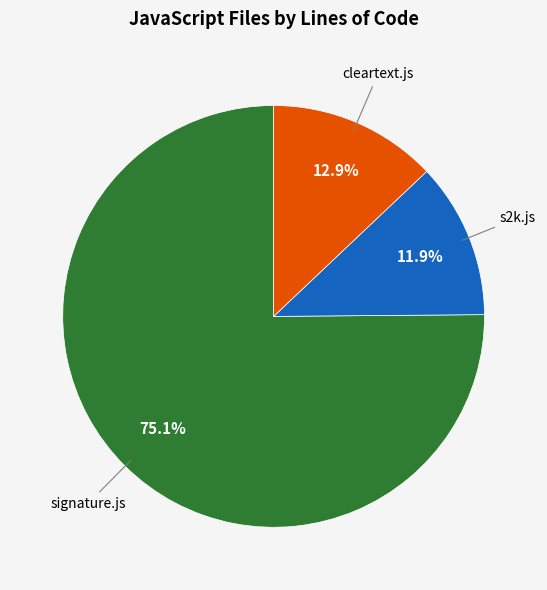

How many slices are in this pie chart?

3